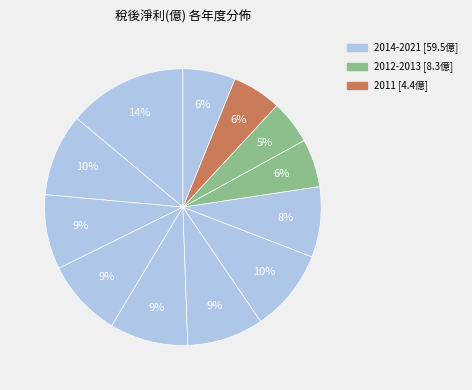

Count the number of slices in the pie.

12